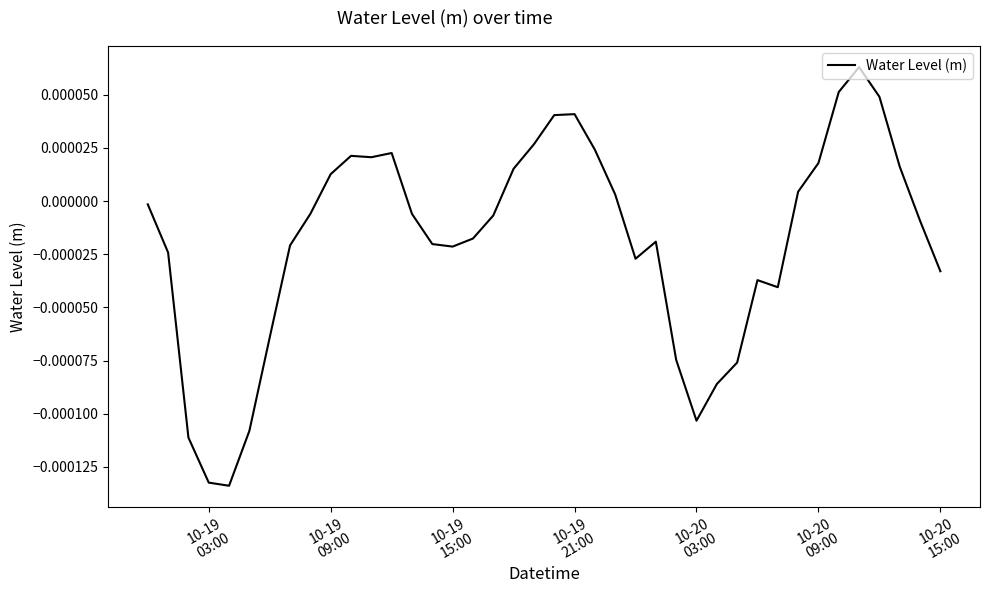

How many lines are shown in the chart?

1